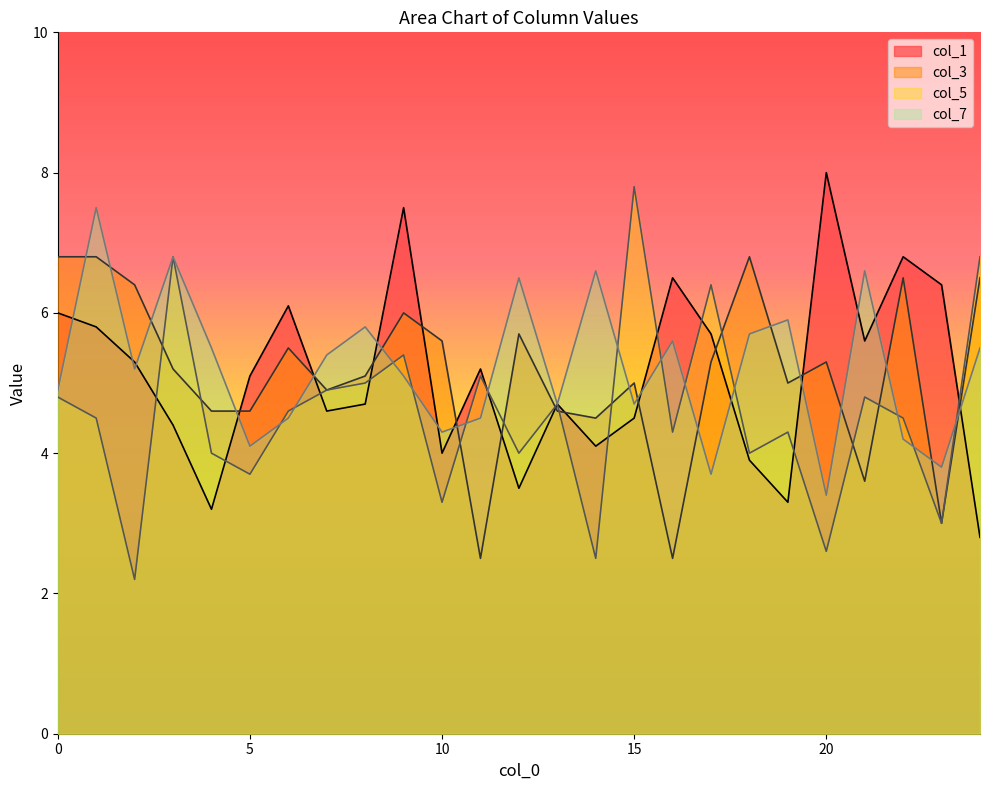

Reading right to left, list all the values displayed in this chart.

col_1: 2.8	6.4	6.8	5.6	8.0	3.3	3.9	5.7	6.5	4.5	4.1	4.7	3.5	5.2	4.0	7.5	4.7	4.6	6.1	5.1	3.2	4.4	5.3	5.8	6.0
col_3: 6.5	3.0	6.5	3.6	5.3	5.0	6.8	5.3	2.5	5.0	4.5	4.6	5.7	2.5	5.6	6.0	5.1	4.9	5.5	4.6	4.6	5.2	6.4	6.8	6.8
col_5: 6.8	3.0	4.5	4.8	2.6	4.3	4.0	6.4	4.3	7.8	2.5	4.7	4.0	5.1	3.3	5.4	5.0	4.9	4.6	3.7	4.0	6.8	2.2	4.5	4.8
col_7: 5.5	3.8	4.2	6.6	3.4	5.9	5.7	3.7	5.6	4.7	6.6	4.7	6.5	4.5	4.3	5.1	5.8	5.4	4.5	4.1	5.5	6.8	5.2	7.5	4.9